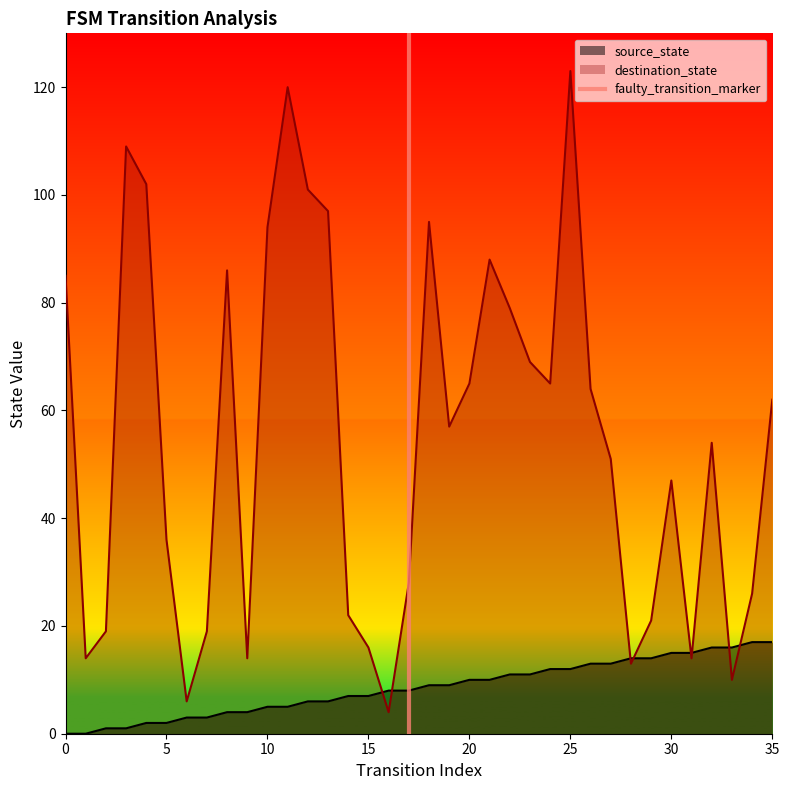

Does the chart display data point markers on the line(s)?

No